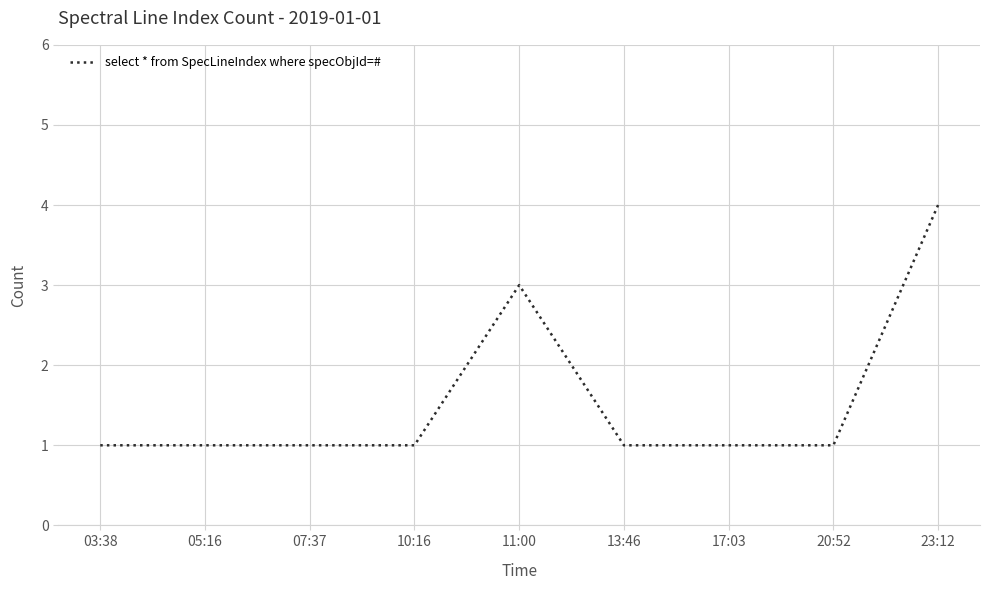

What is the ratio of the value at 10:16 to the value at 17:03?

1.0